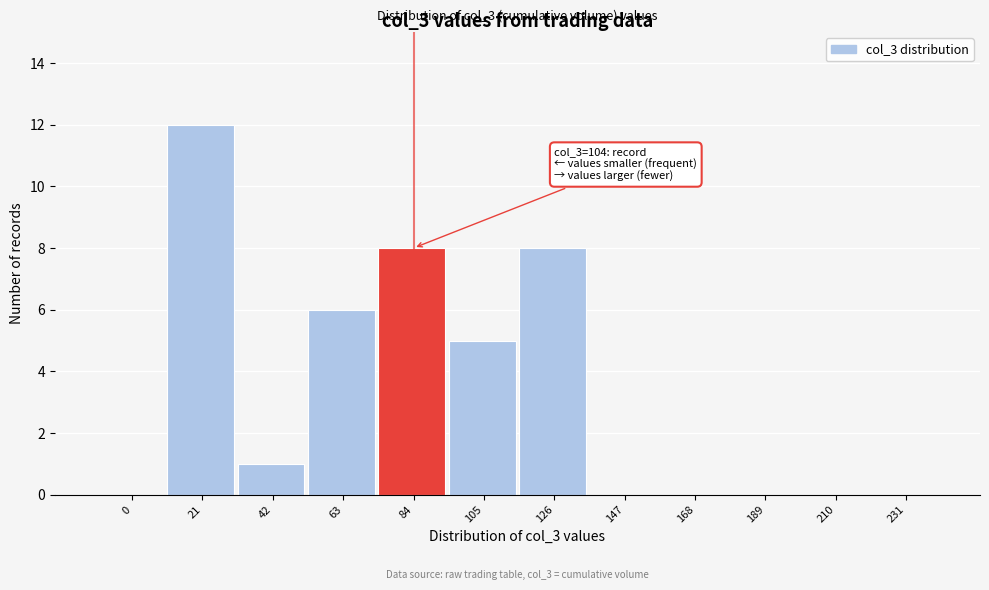

Reading right to left, what are all the values shown in this chart?

231=0	210=0	189=0	168=0	147=0	126=8	105=5	84=8	63=6	42=1	21=12	0=0